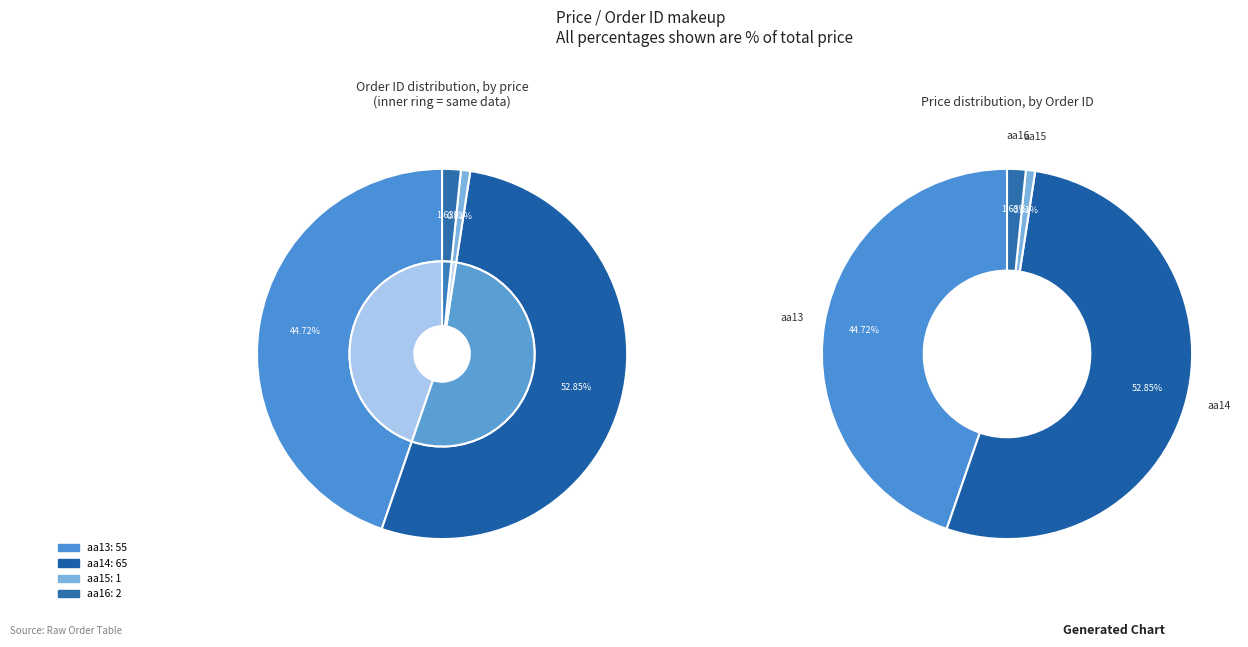

Which has a higher value, aa15 or aa14?

aa14